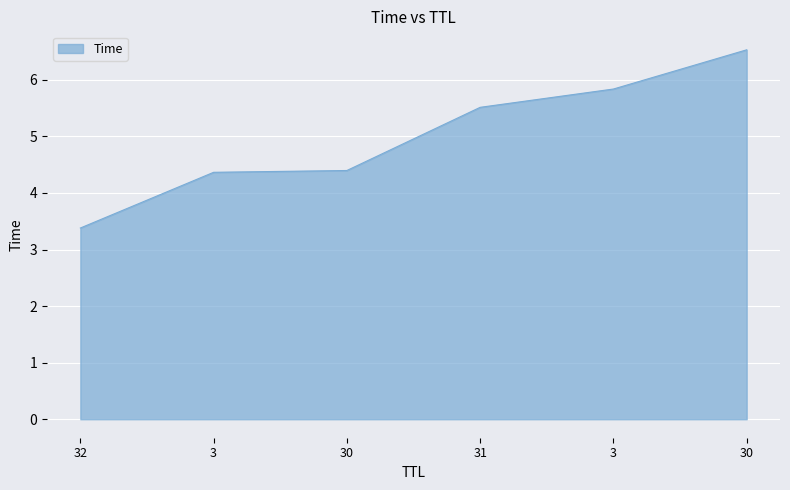

How many lines are shown in the chart?

1